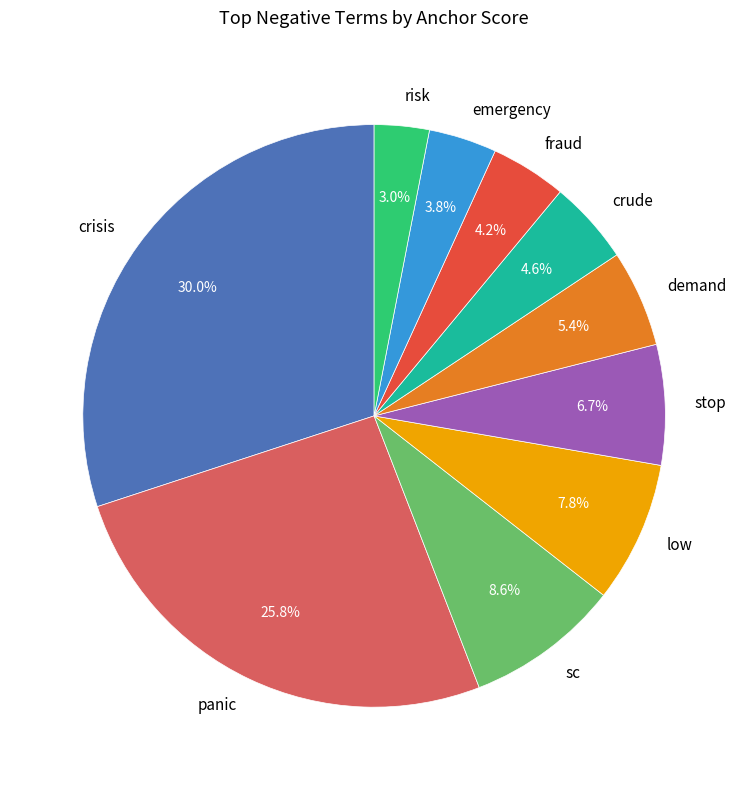

Between stop and crisis, which is larger?

crisis